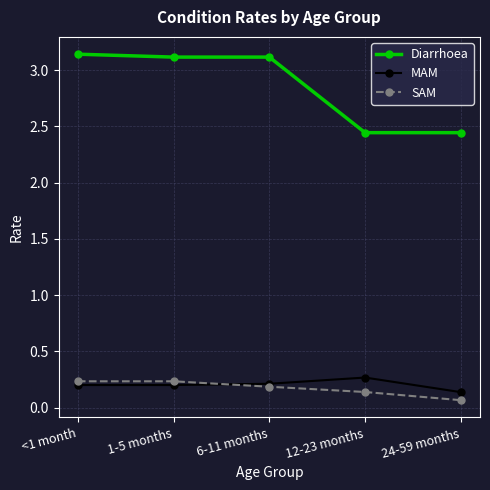

What are all the series names shown in the legend?

Diarrhoea, MAM, SAM